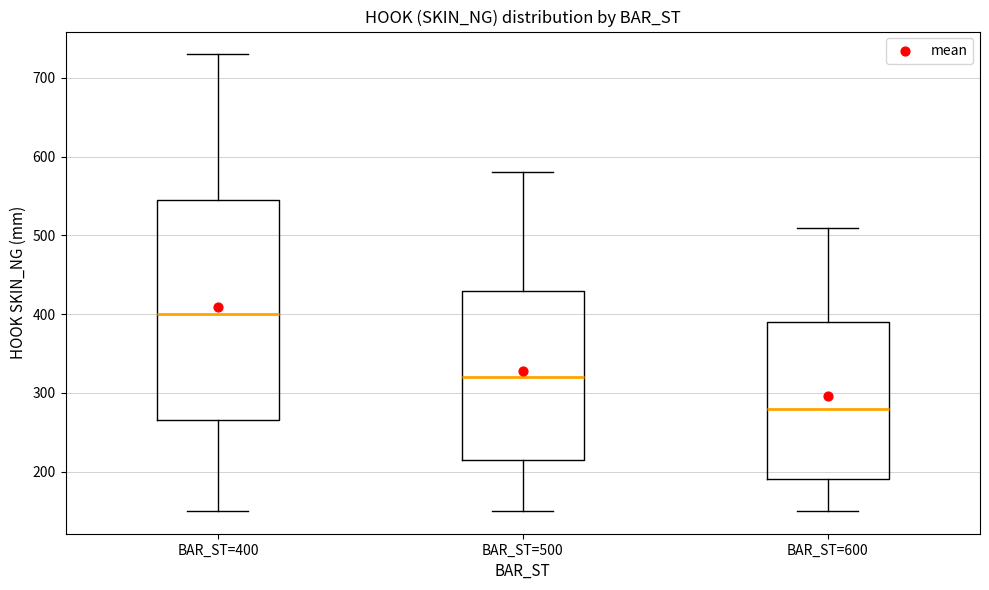

Reading left to right, read every box against the y-axis: the position of its median line, the range the box covers, and the ends of its whiskers. The values are not printed on the chart, so give them approximately, as read against the axis.

BAR_ST=400: median 400, box 270 to 550, whiskers 150 to 730
BAR_ST=500: median 320, box 220 to 430, whiskers 150 to 580
BAR_ST=600: median 280, box 190 to 390, whiskers 150 to 510